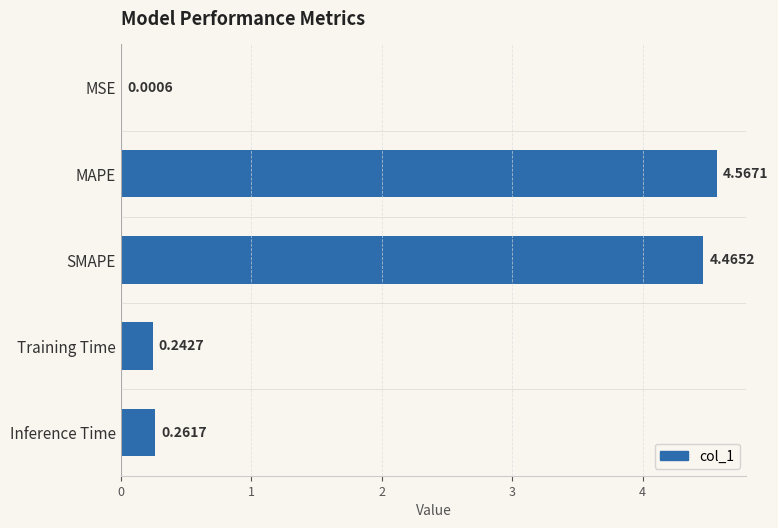

What is the sum of all values?

9.5